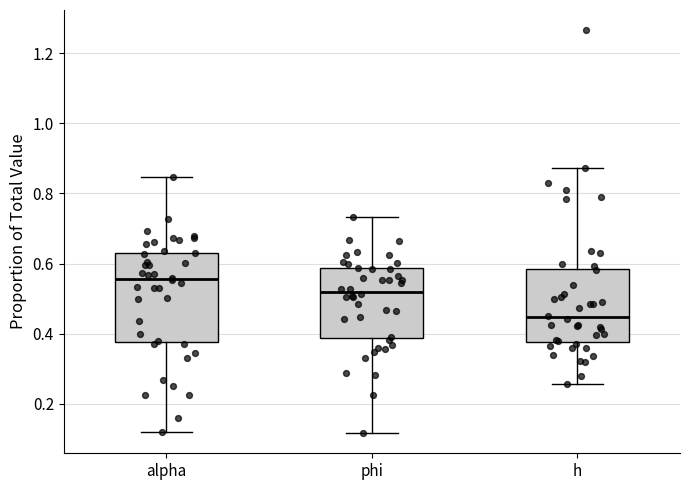

Reading left to right, transcribe this box plot: for each box, give where its median line is, the range the box spans, and where its two whiskers end, as read against the y-axis. The values are not printed on the chart, so give them approximately, as read against the axis.

alpha: median 0.56, box 0.38 to 0.64, whiskers 0.12 to 0.84
phi: median 0.52, box 0.38 to 0.58, whiskers 0.12 to 0.74
h: median 0.44, box 0.38 to 0.58, whiskers 0.26 to 0.88